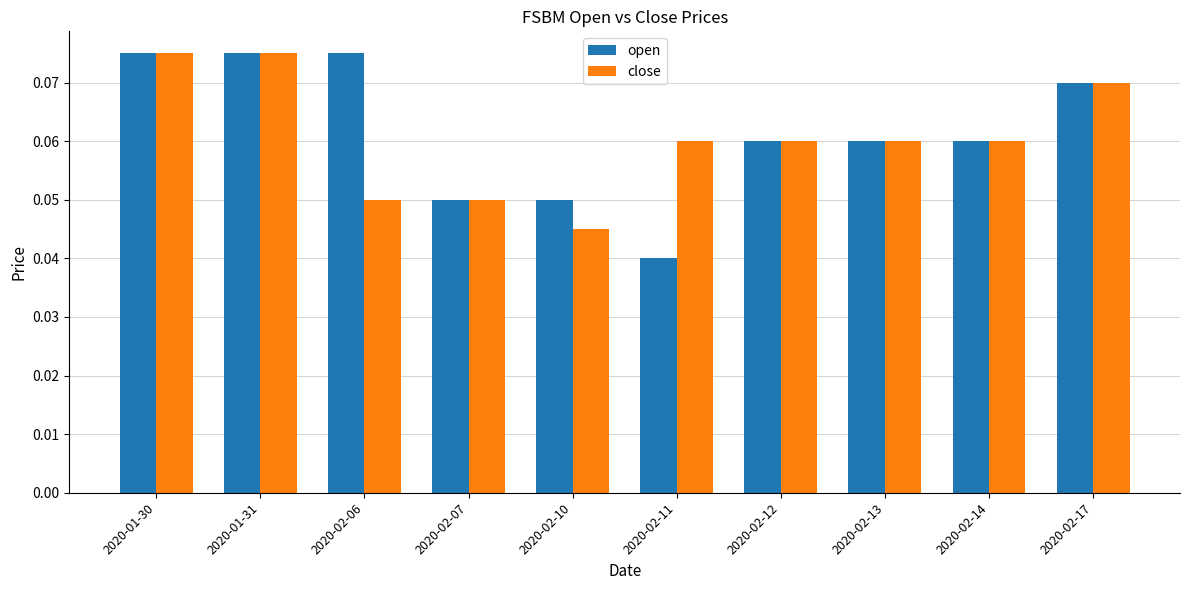

At which label does open reach its minimum?

2020-02-11